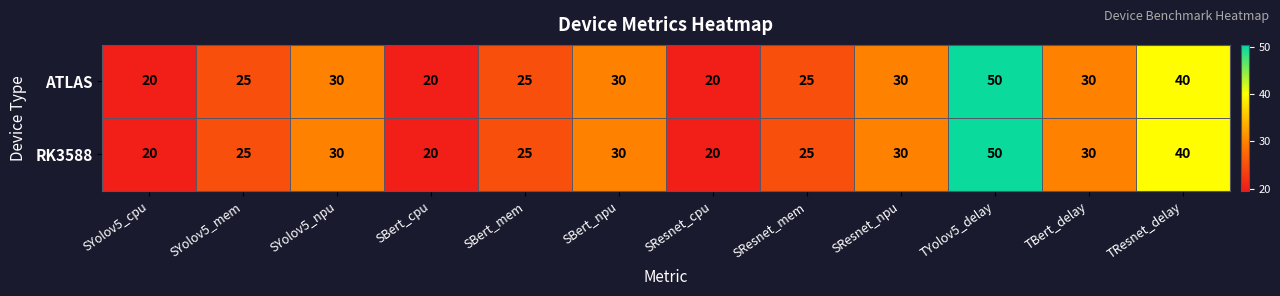

What is the difference between the maximum and second lowest values in the ATLAS series?

30